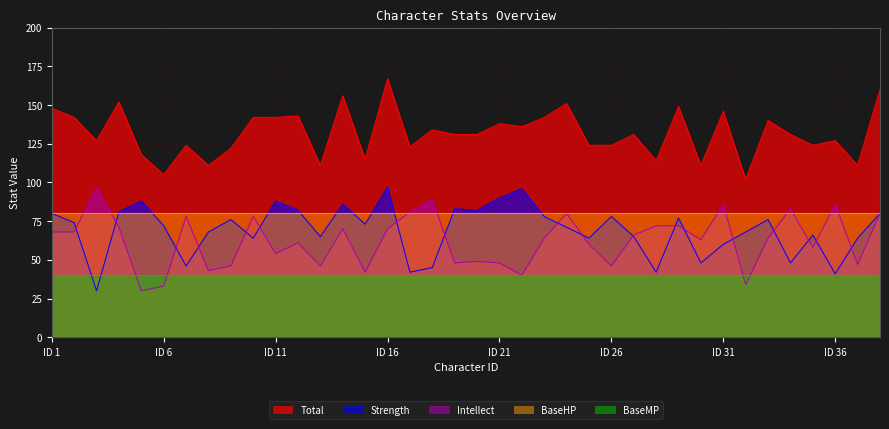

What is the approximate value of Strength at 8, to the nearest 10?

70